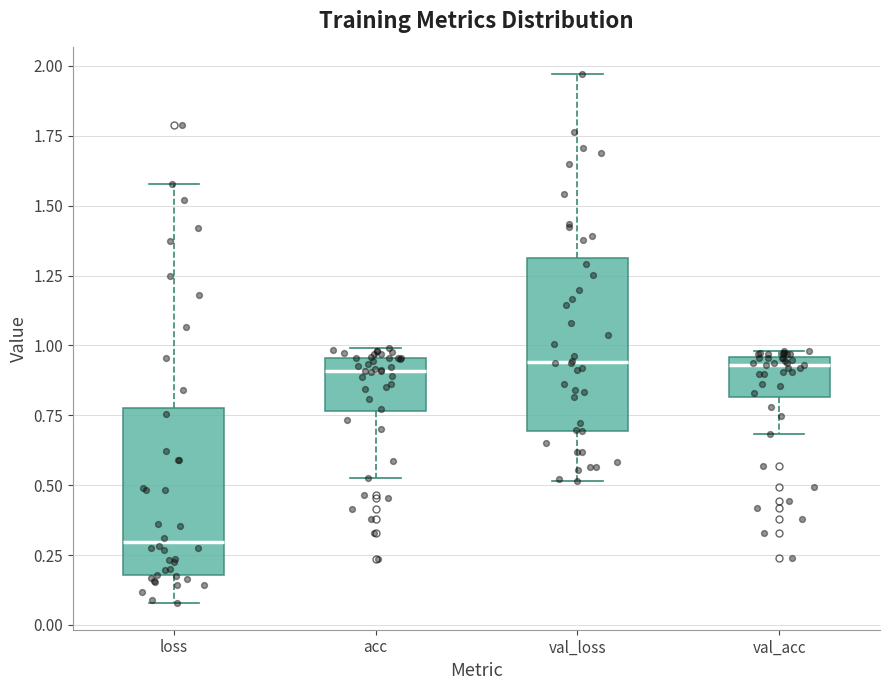

Where is the lower edge of the box for acc on the y-axis? The values are not printed on the chart, so give them approximately, as read against the axis.

0.75